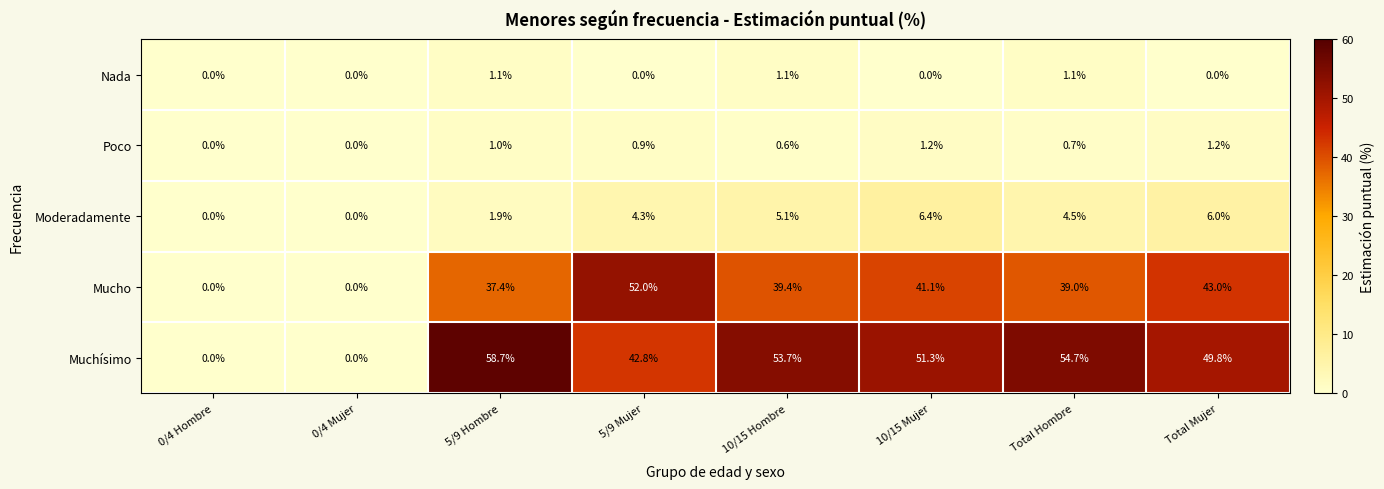

At which category is the sum across all series the highest?

5/9 Hombre